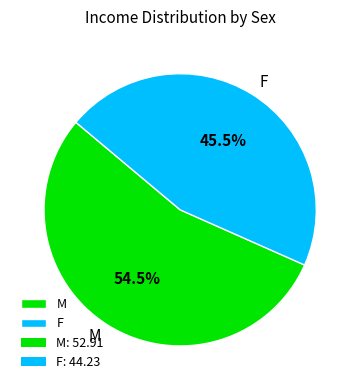

How many segments does this pie chart have?

2